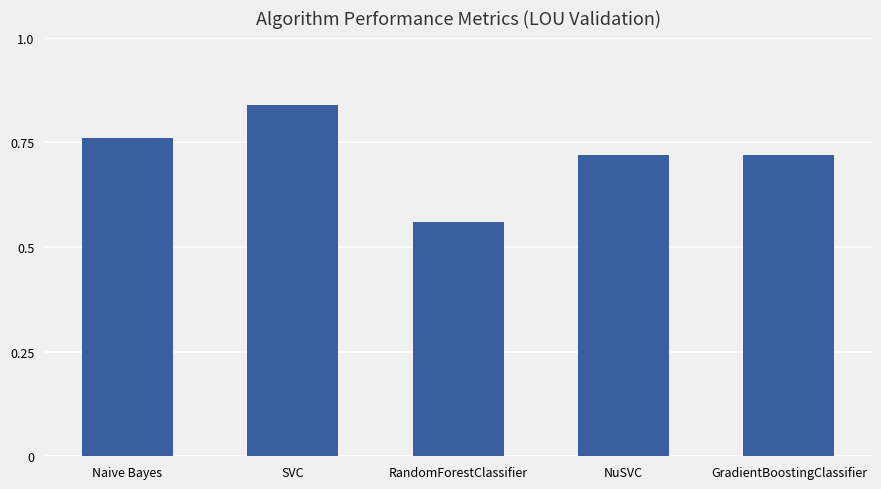

What is the difference between the values at Naive Bayes and SVC?

0.1